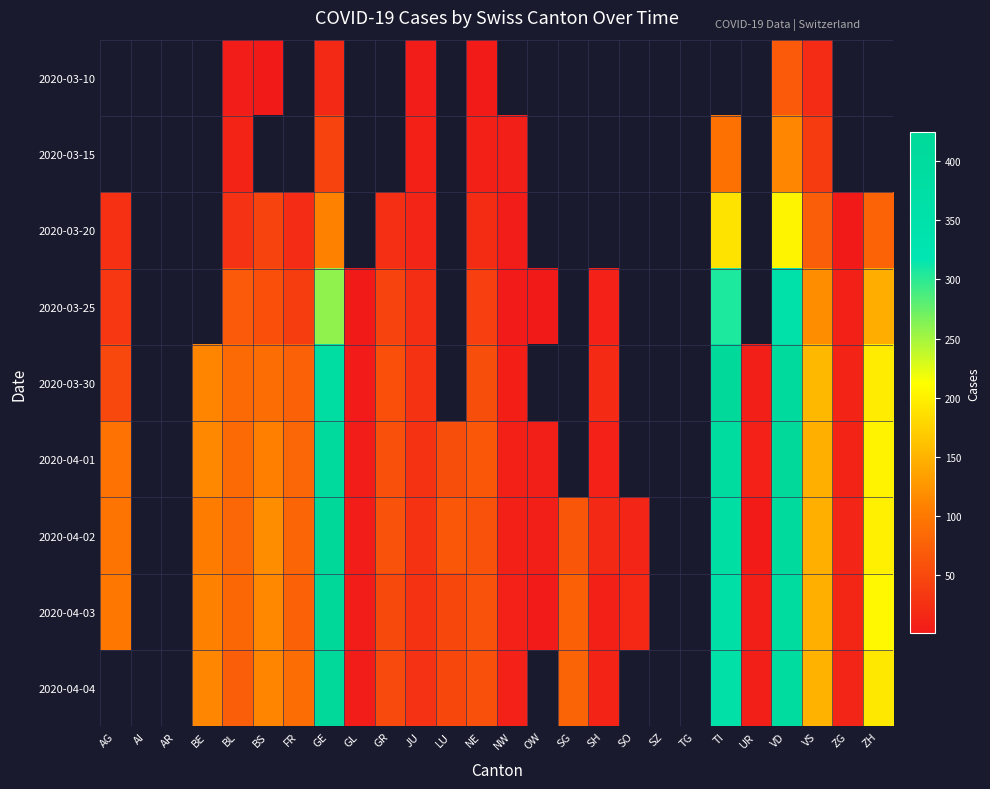

How many values in 2020-04-02 are above zero?

22